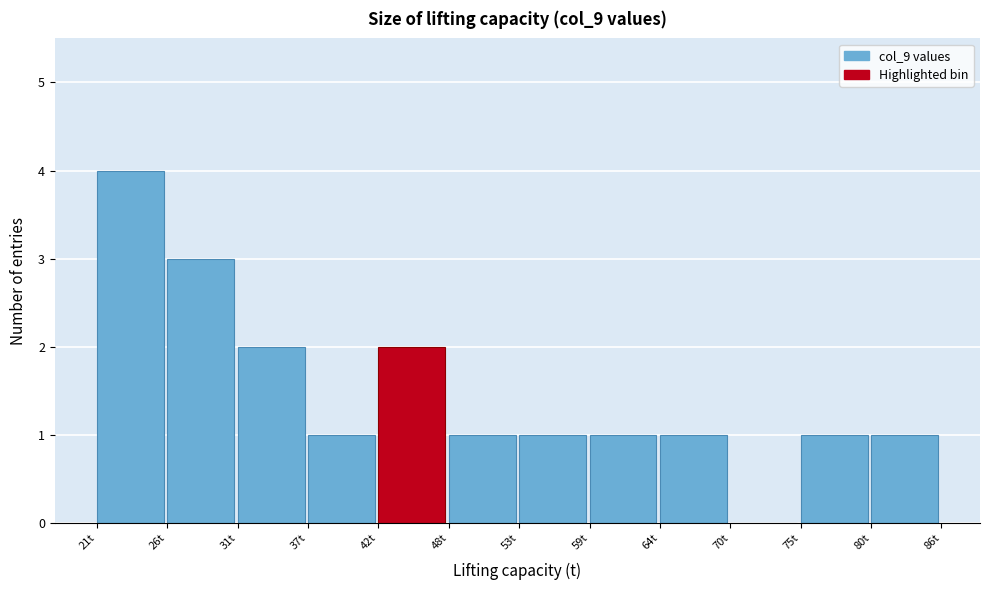

Over which range of the x-axis is the bar tallest?

21 to 26